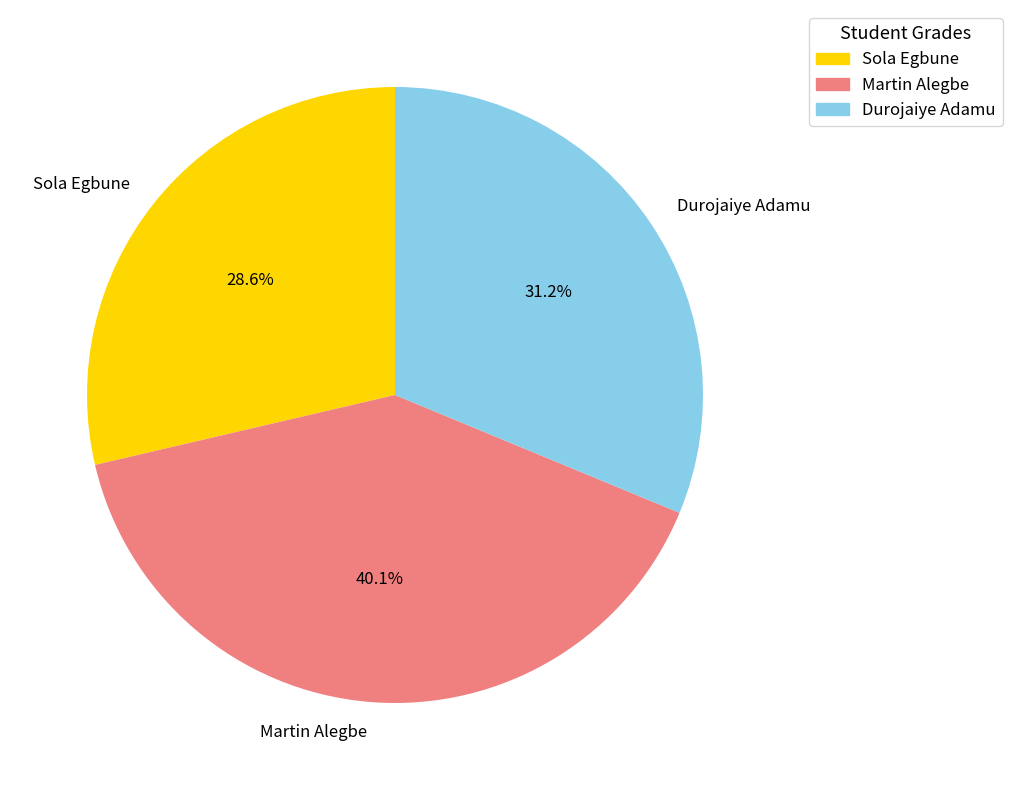

Rank the categories by value from highest to lowest.

Martin Alegbe, Durojaiye Adamu, Sola Egbune